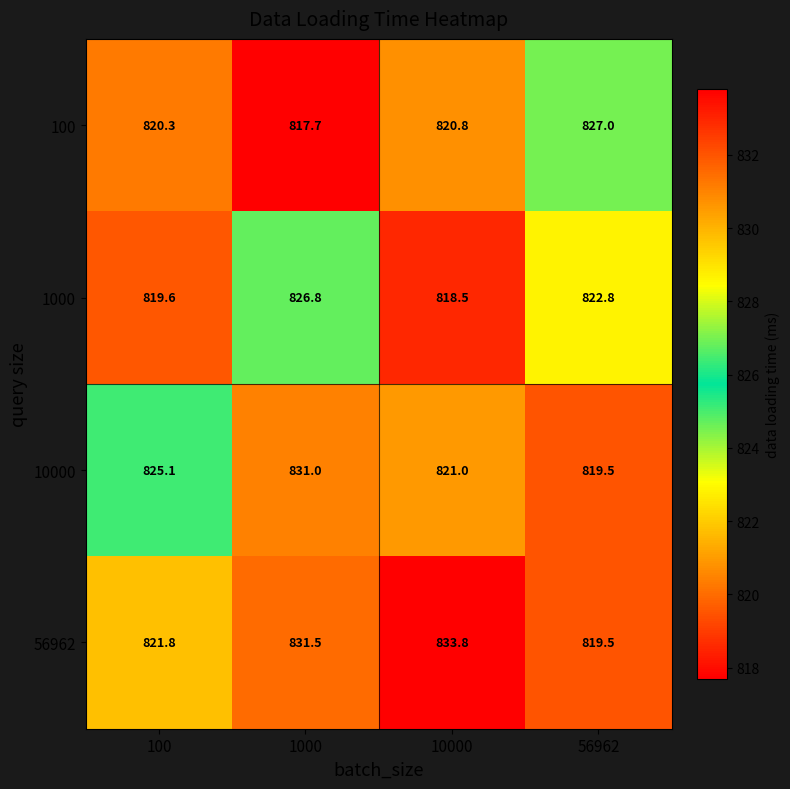

At how many categories does at least one series exceed 824?

4